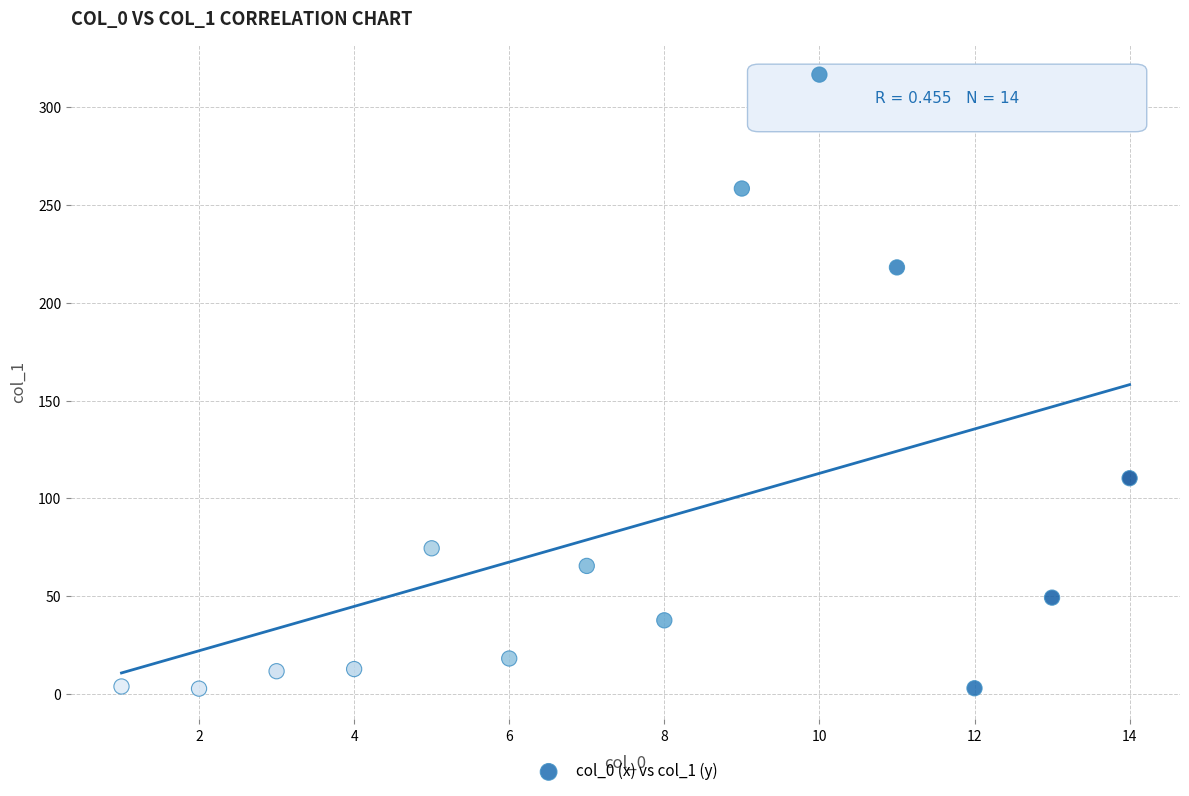

What is the range of X values (max minus min)?

13.0